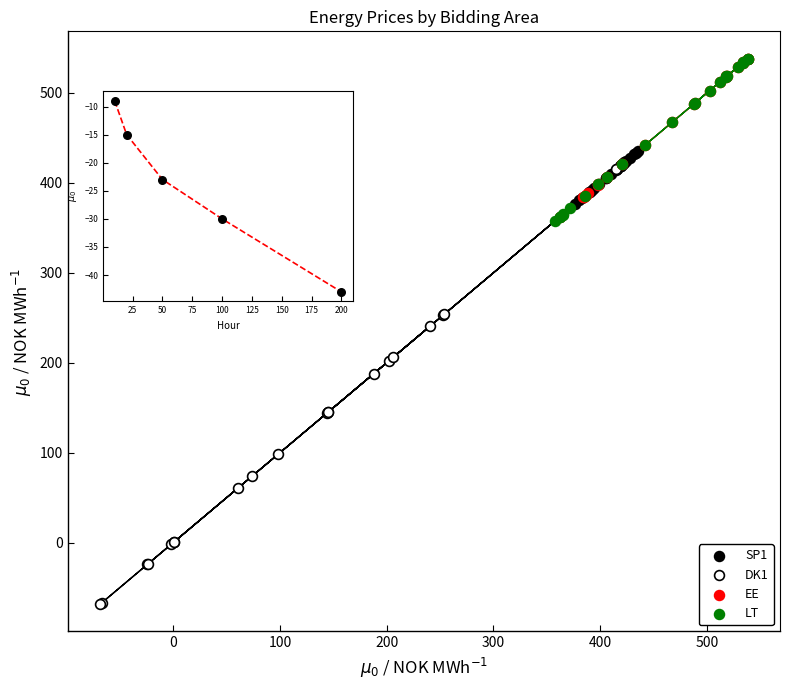

Which series has the widest spread of Y values?

DK1